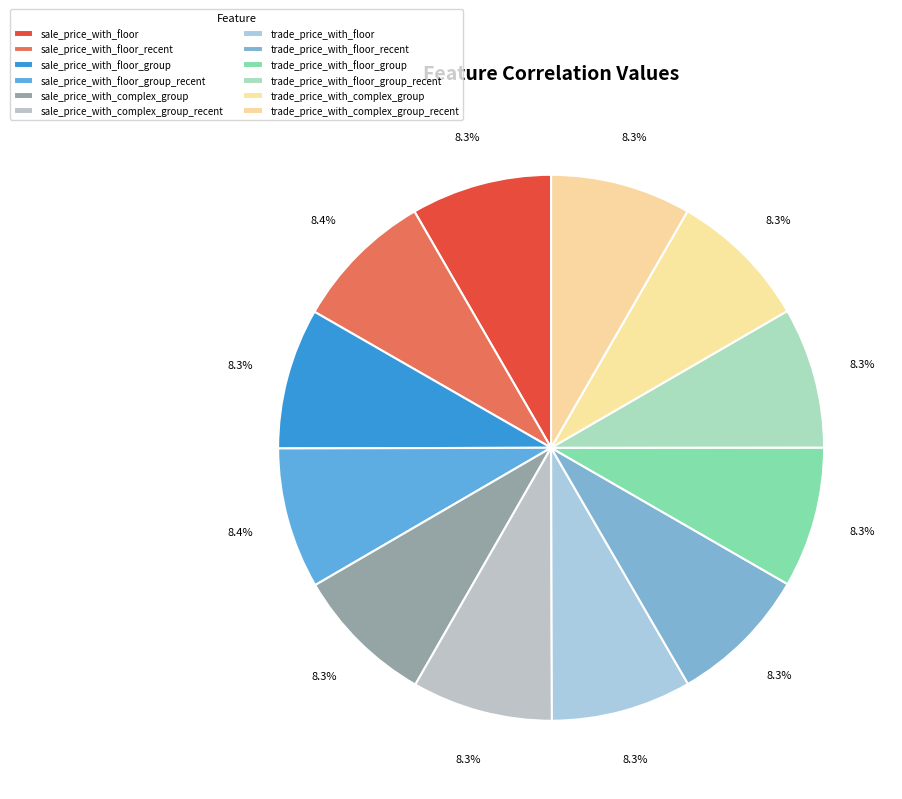

What percentage do sale_price_with_floor_group_recent and sale_price_with_floor_group together represent?

16.7%